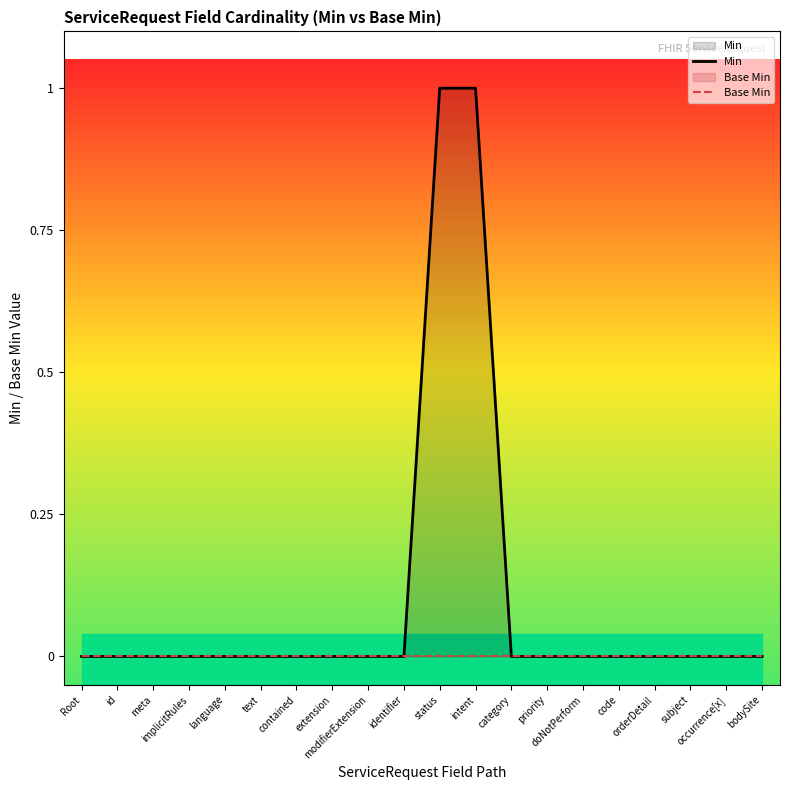

True or false: Min and Base Min cross at least once.

False